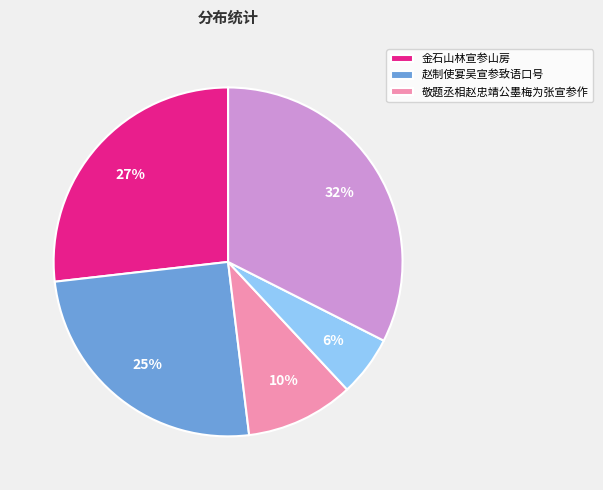

To the nearest percent, what is the average slice percentage?

20%